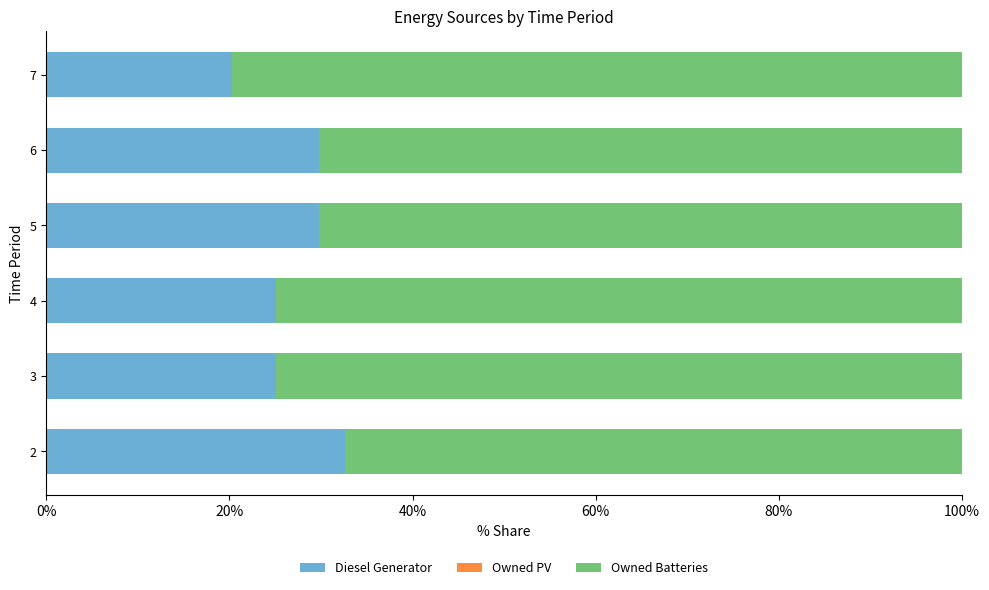

What is the total value across all series at 3?

100.0